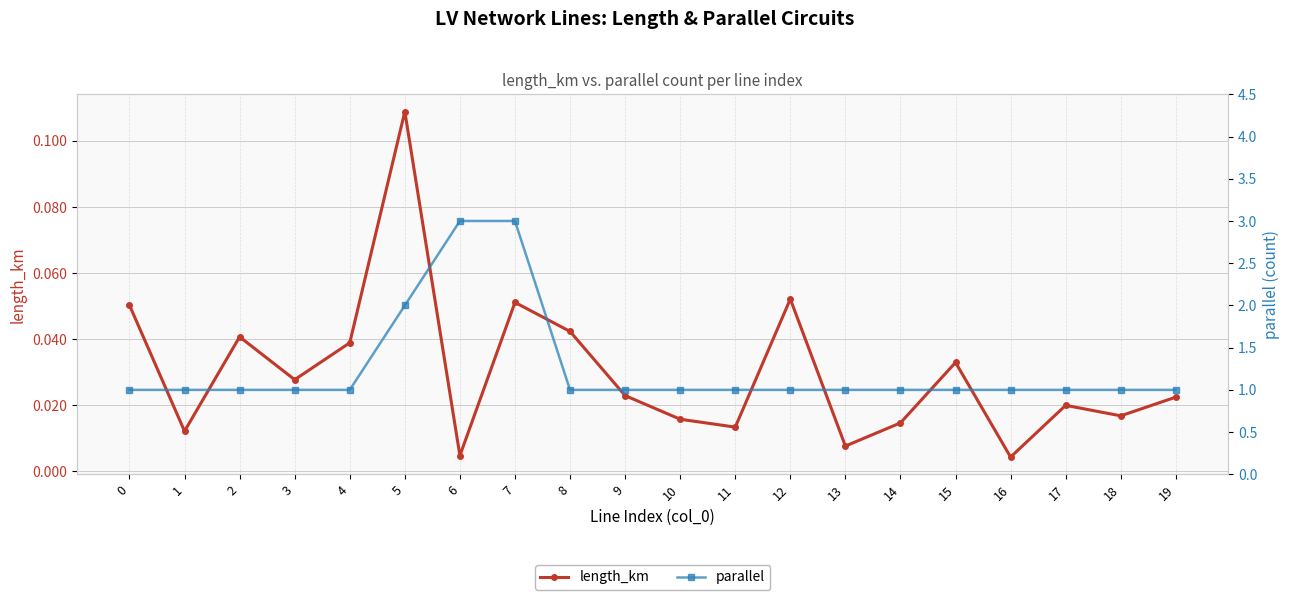

At which label does length_km reach its peak?

5